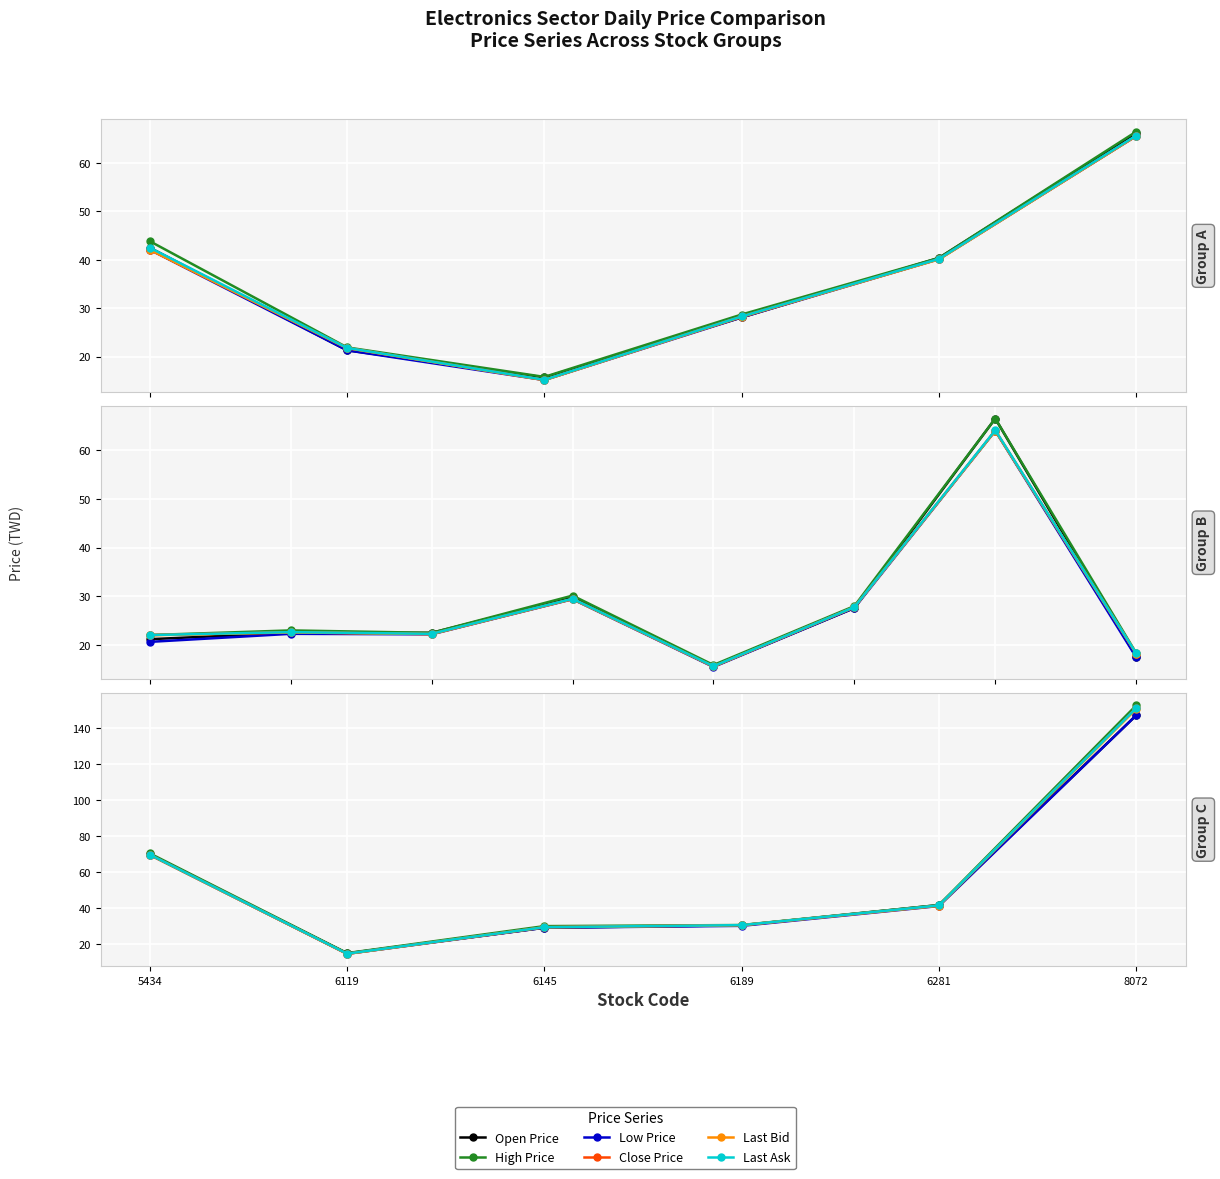

Which category has the lowest value in the Last Bid series?

6119